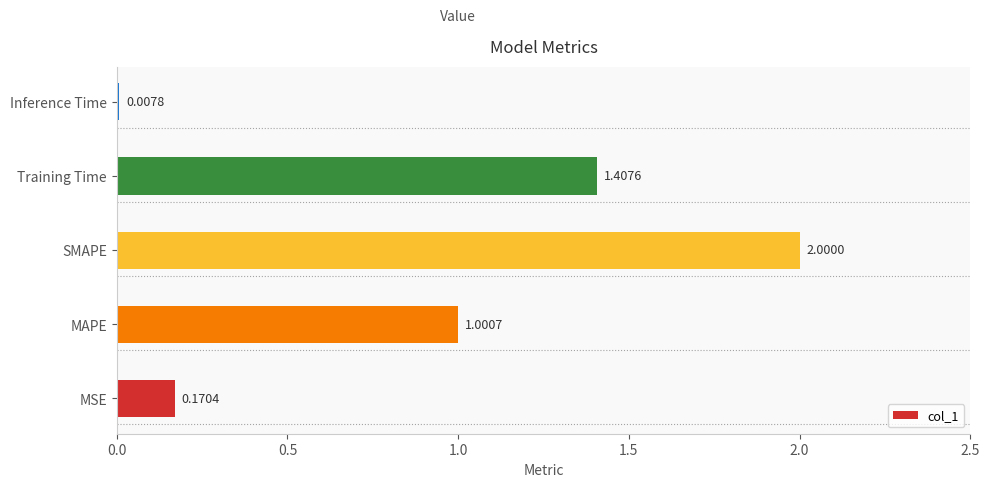

What is the difference between the second highest and second lowest values?

1.2